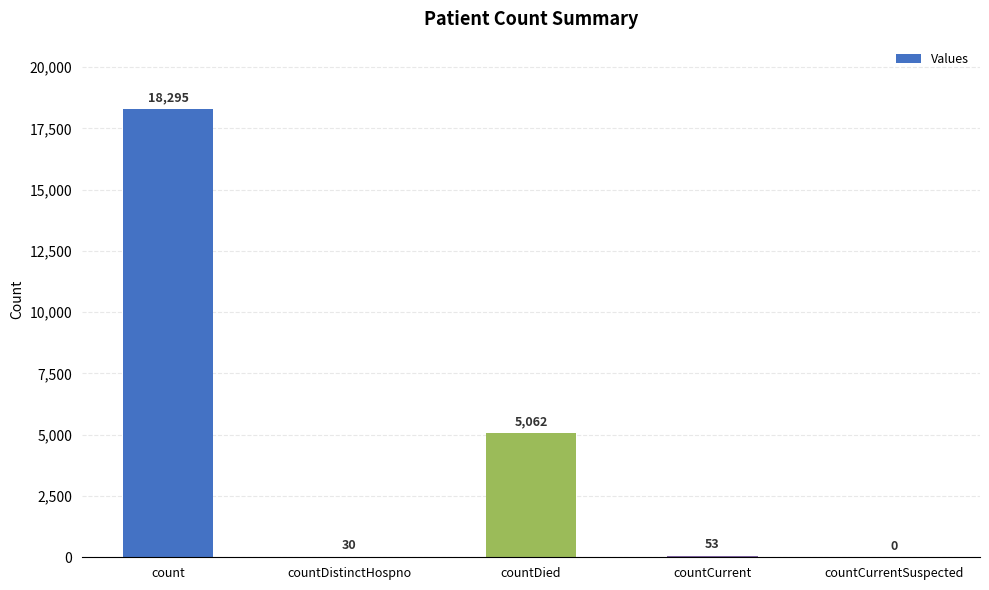

What is the average value?

4688